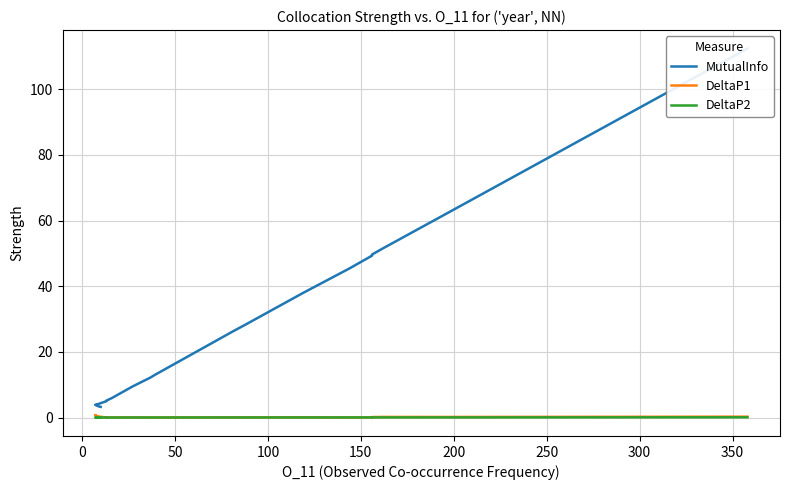

True or false: DeltaP2 and MutualInfo intersect in this chart.

False